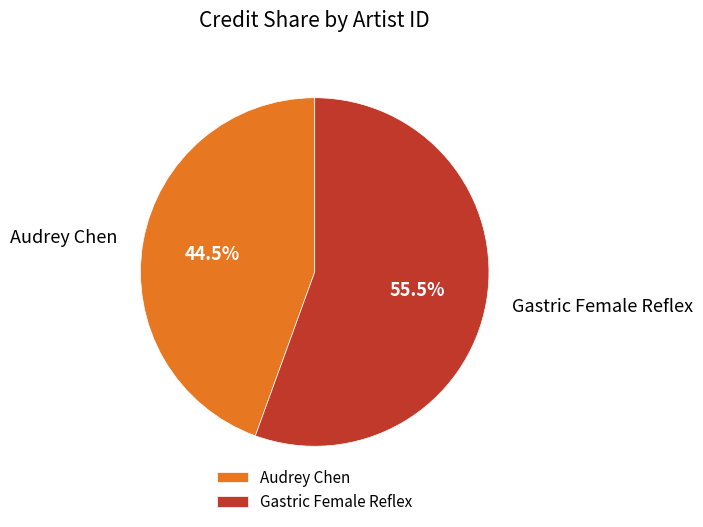

How much of the chart is everything except Gastric Female Reflex?

44.5%